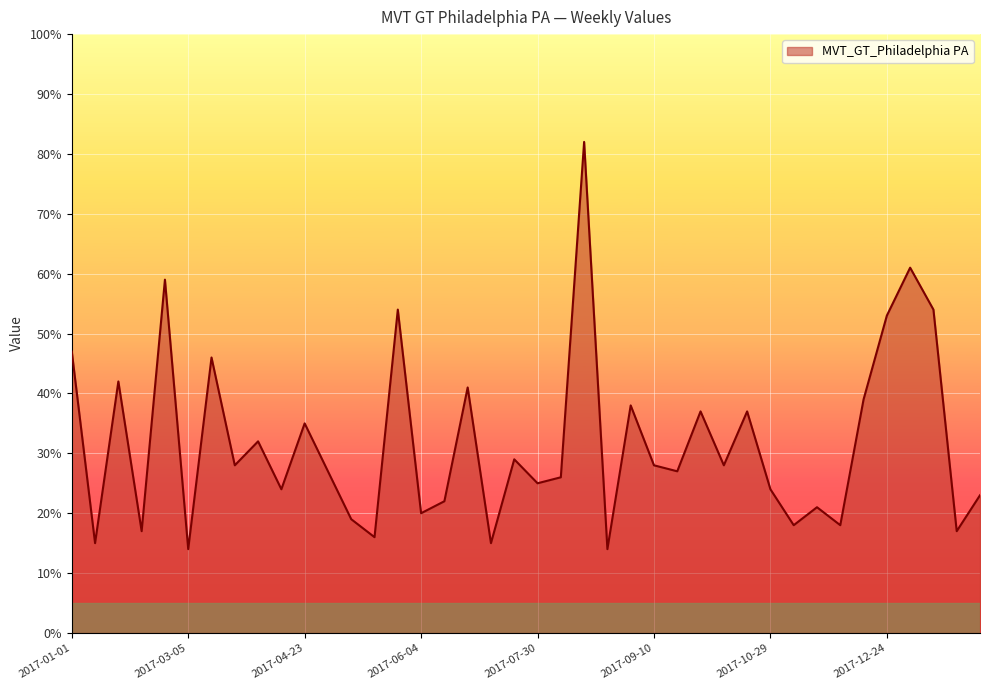

What is the greatest value displayed?

82